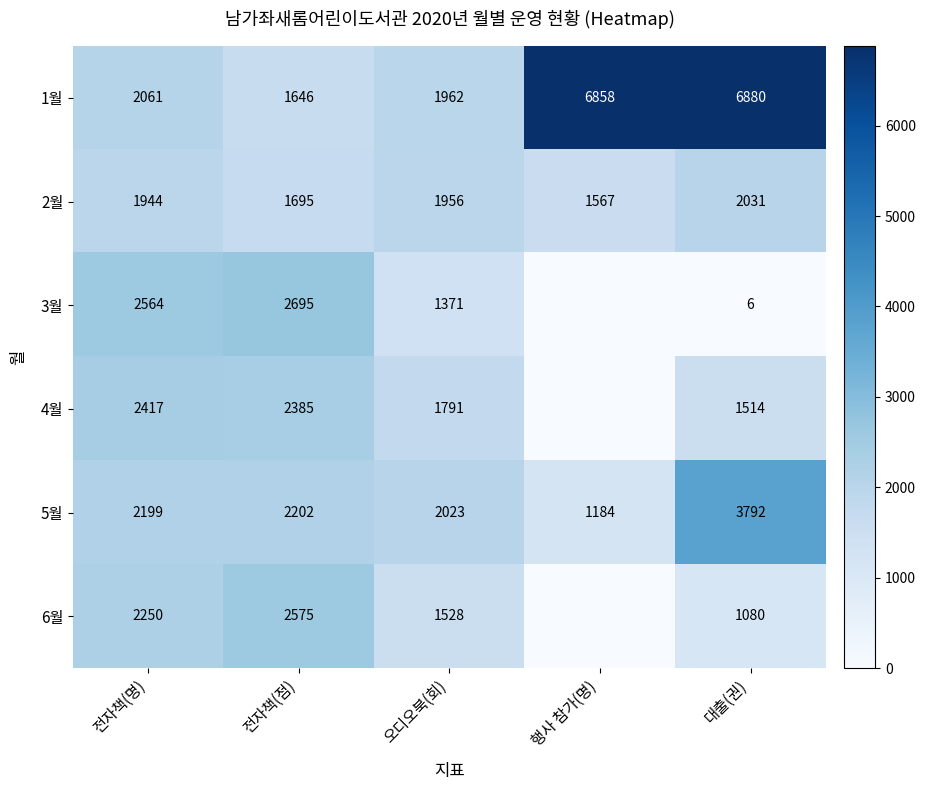

Rank the categories by 2월 value from lowest to highest.

행사 참가(명), 전자책(점), 전자책(명), 오디오북(회), 대출(권)